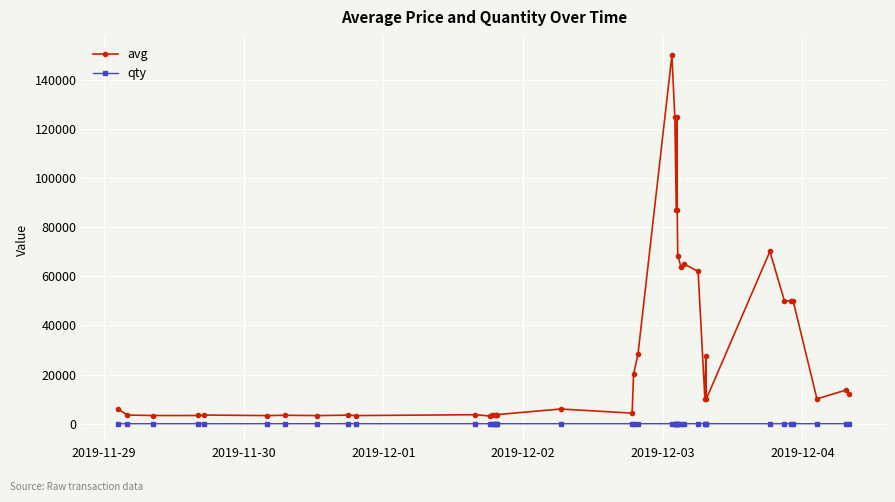

True or false: qty has more than 2 points higher than both neighbors.

True